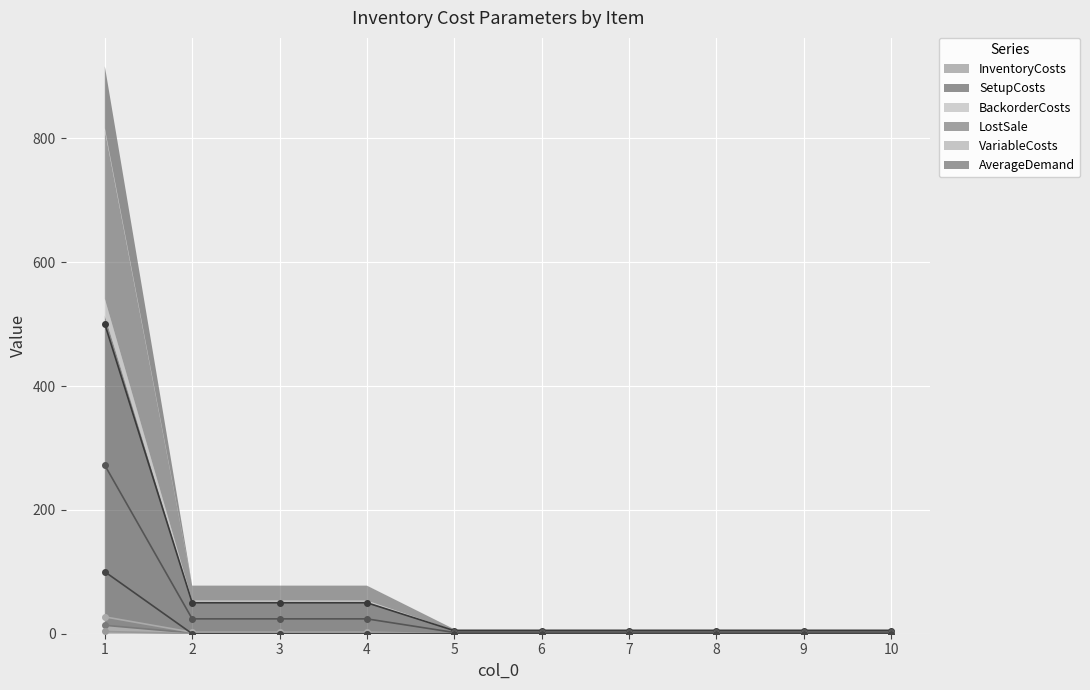

The LostSale series shows 0.6 at 7. True or false?

False